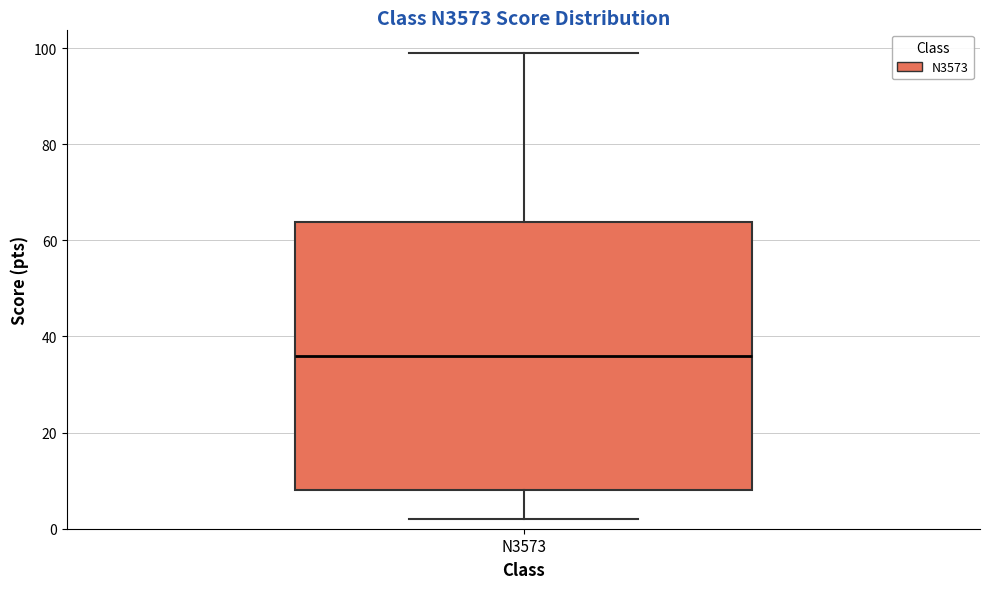

Read this box plot against the y-axis: the position of the median line, the range covered by the box, and the ends of both whiskers. The values are not printed on the chart, so give them approximately, as read against the axis.

median 36, box 8 to 64, whiskers 2 to 100